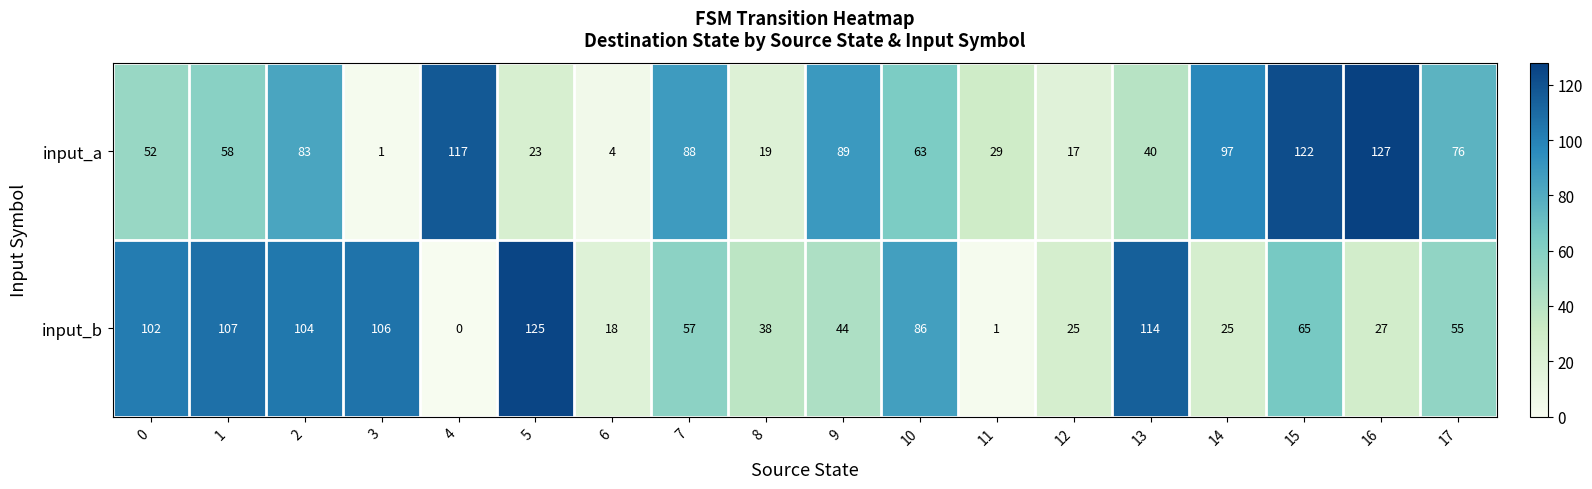

Which series changed the most between 4 and 5?

input_b